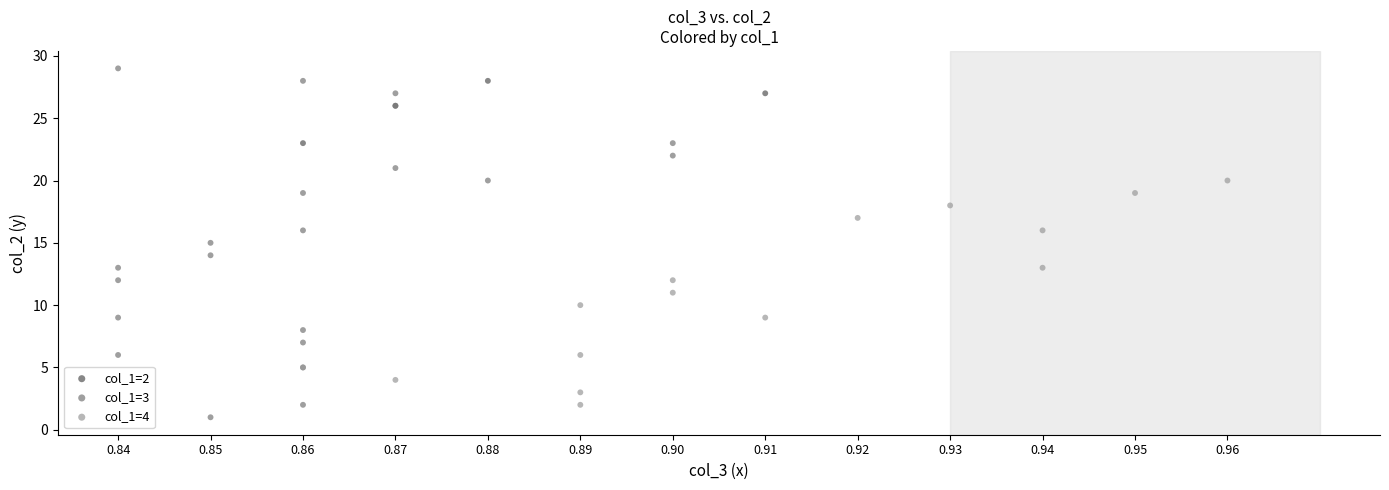

Which series contains the lowest Y value?

col_1=3